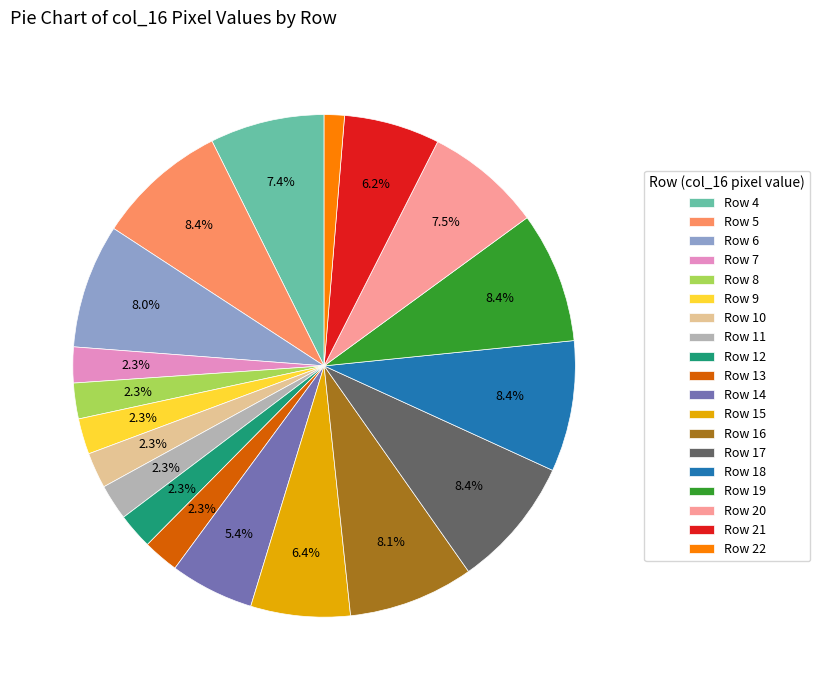

What percentage is NOT represented by Row 15?

93.6%